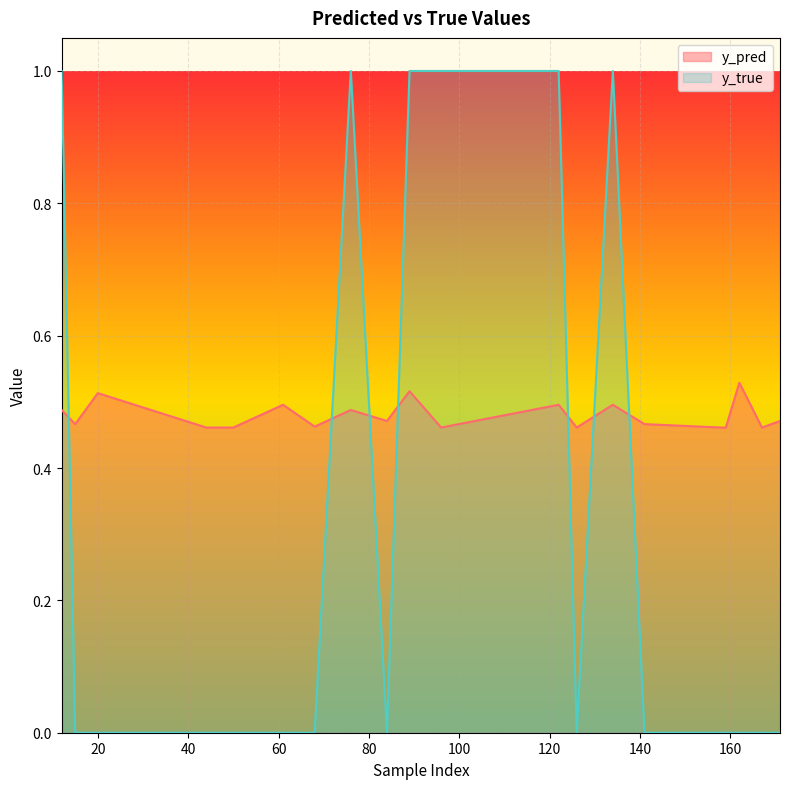

Between 134 and 15, which is larger?

134